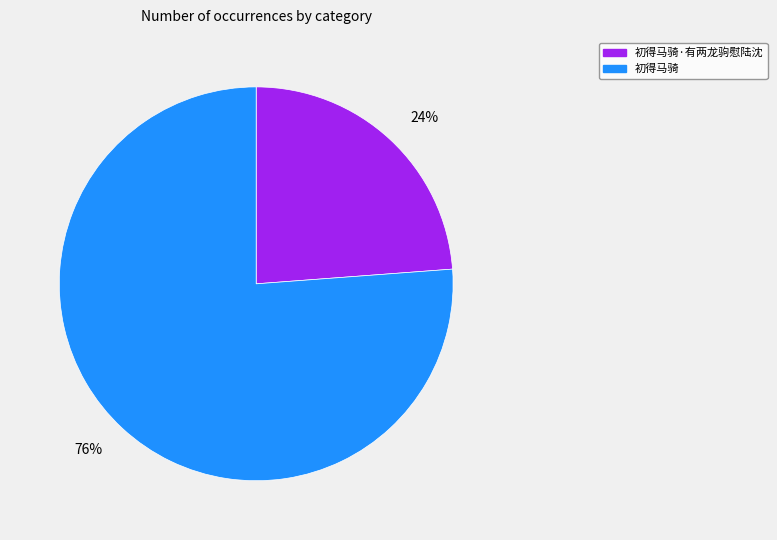

Which category has the biggest portion of the pie?

初得马骑